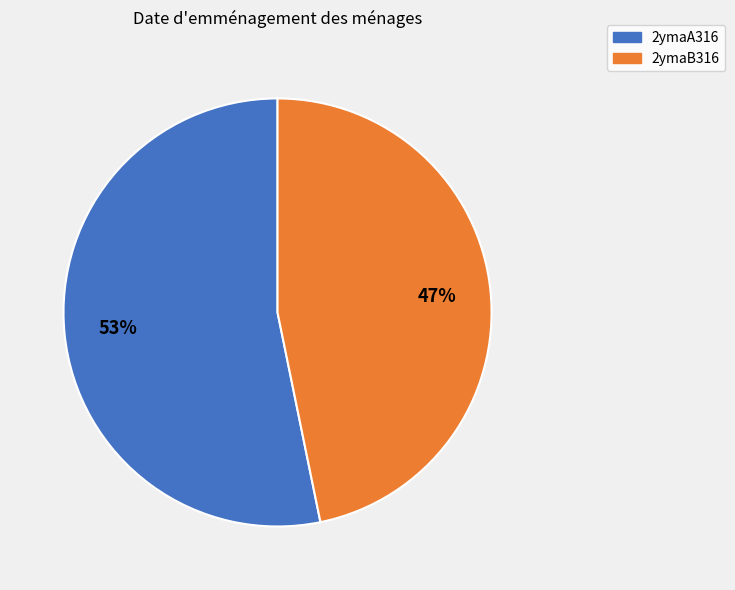

What is the largest slice in the pie chart?

2ymaA316